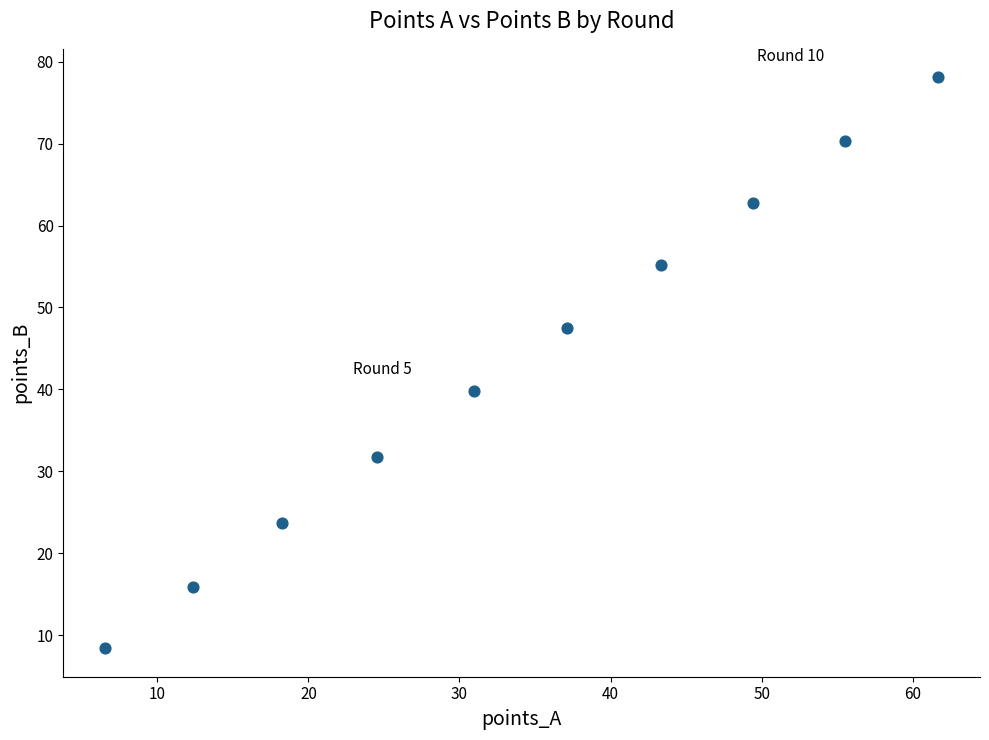

What Y value in the scatter plot is closest to 43?

39.8